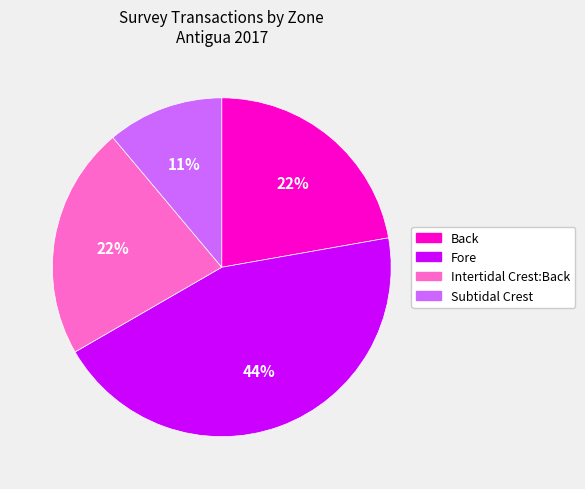

Combined, do Fore and Subtidal Crest account for over 50%?

Yes